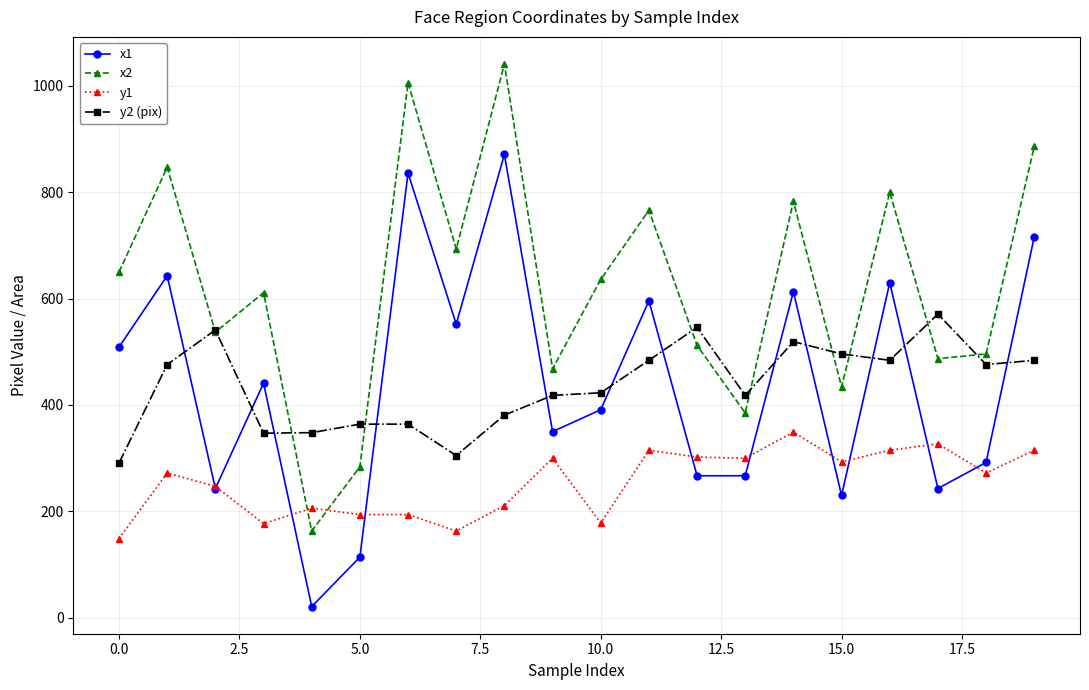

What is the highest value of the x1 series?

871